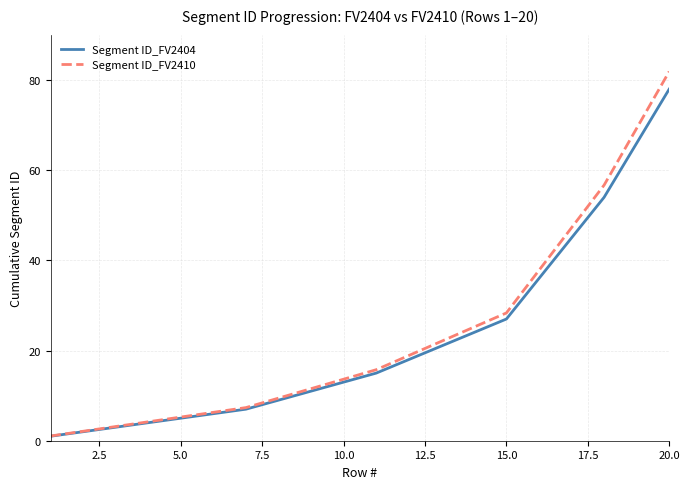

What is the highest value of the Segment ID_FV2404 series?

78.0